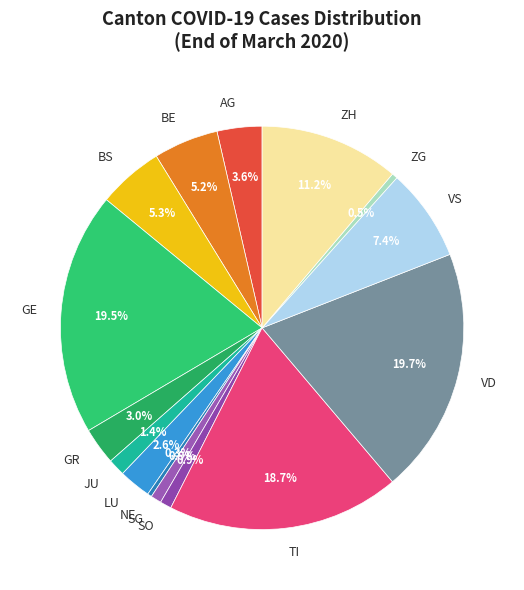

How much of the chart is everything except ZG?

99.5%